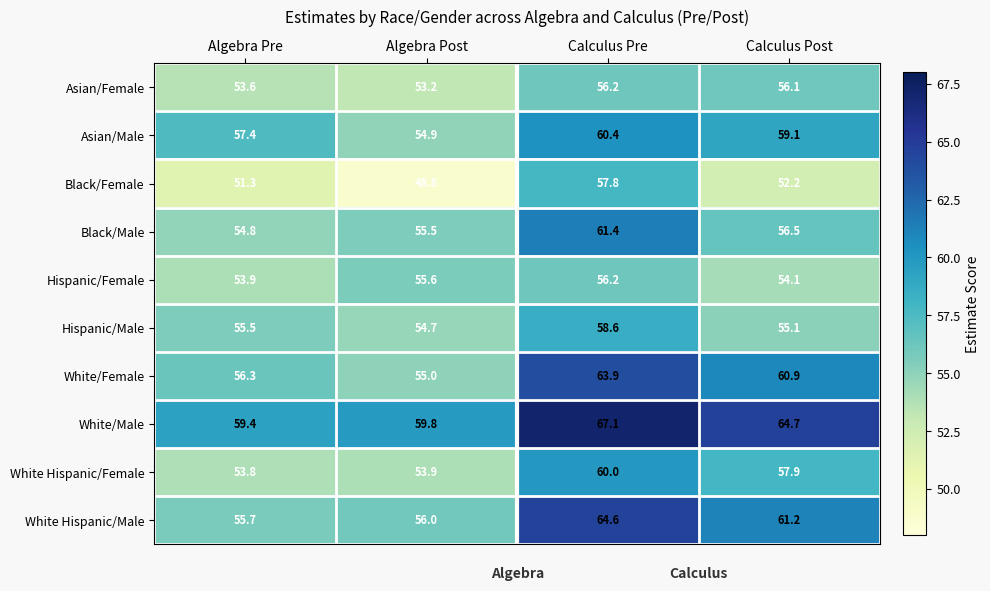

At how many categories does at least one series exceed 58?

4